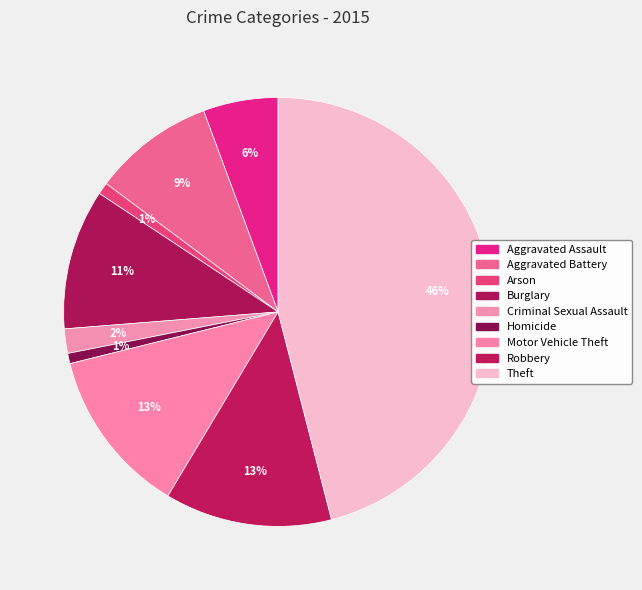

Count the number of slices in the pie.

9